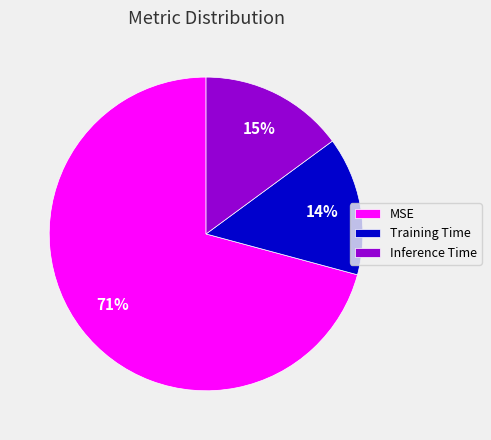

To the nearest percent, what is the difference between the MSE and Inference Time slice percentages?

56%